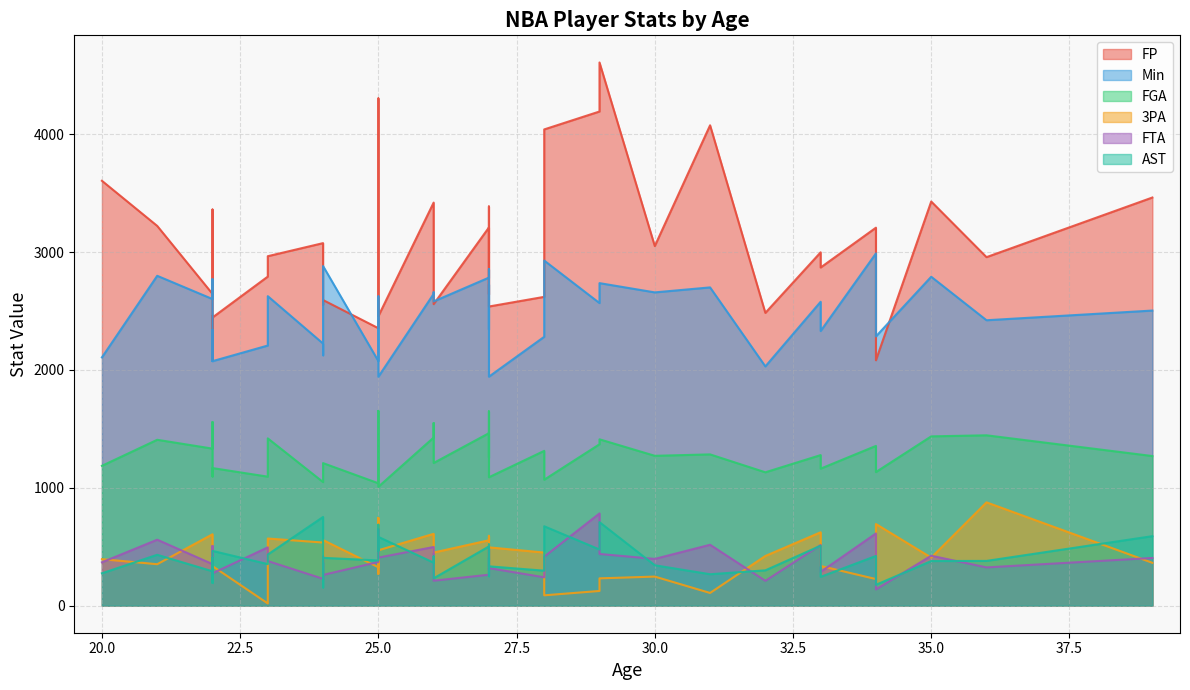

What is the difference between the maximum and minimum values in the FTA series?

645.0